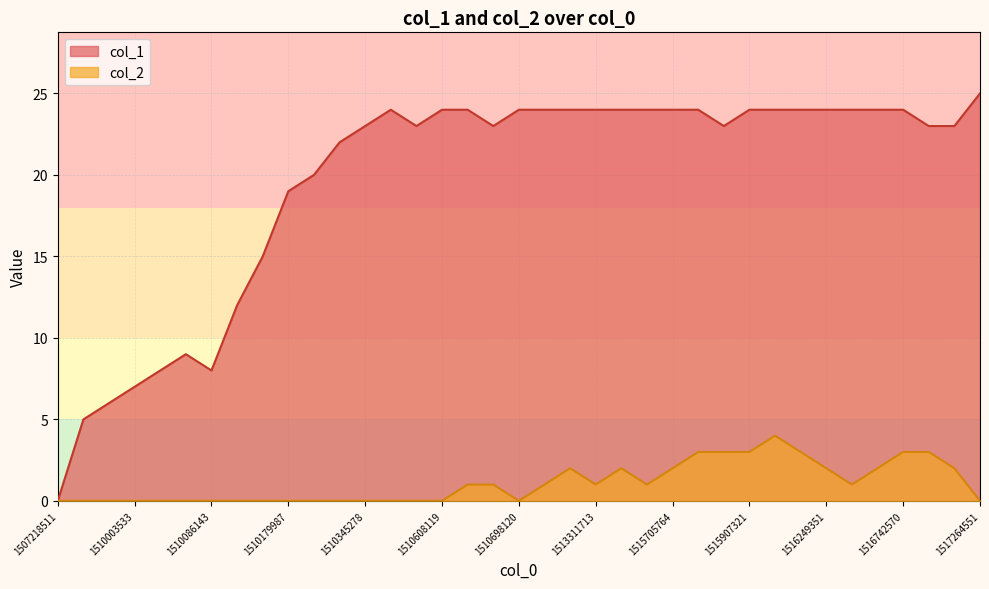

At how many categories does at least one series exceed 19?

27